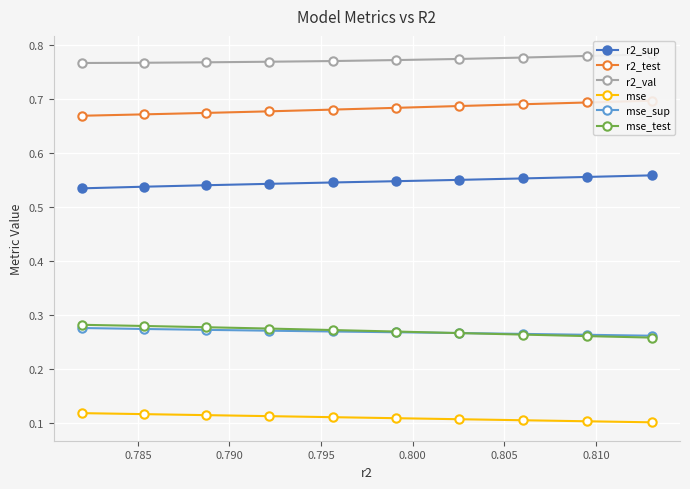

How many mse values are between 0 and 1?

10